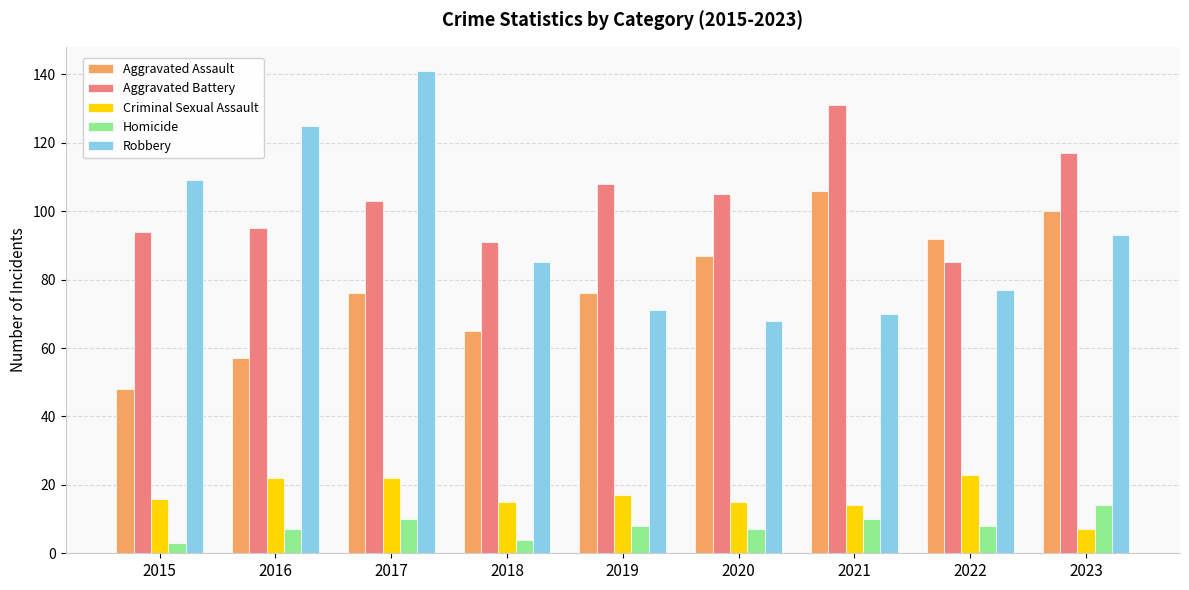

How many bars are there in each group?

5